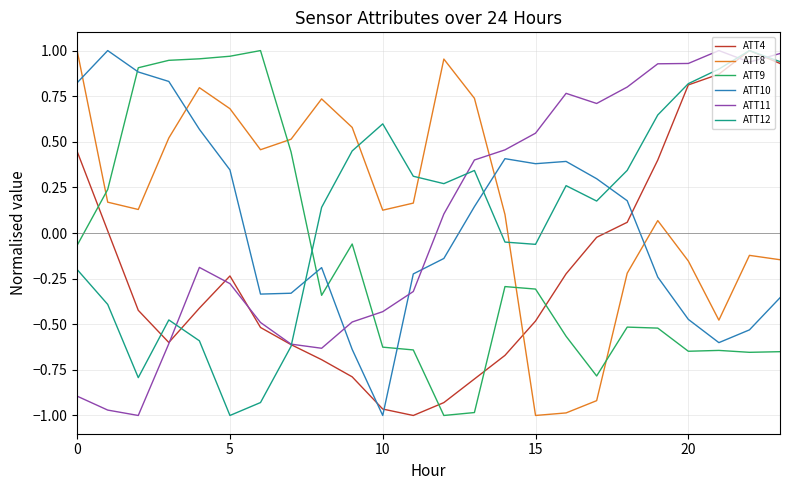

How many times do ATT8 and ATT12 cross each other?

3